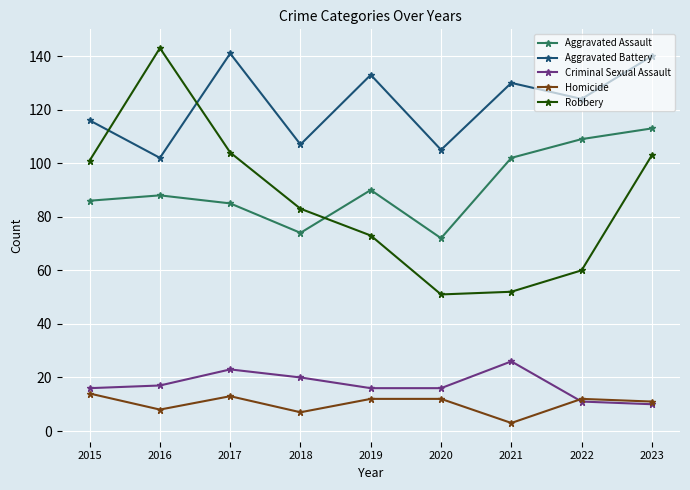

At how many categories does at least one series exceed 60?

9